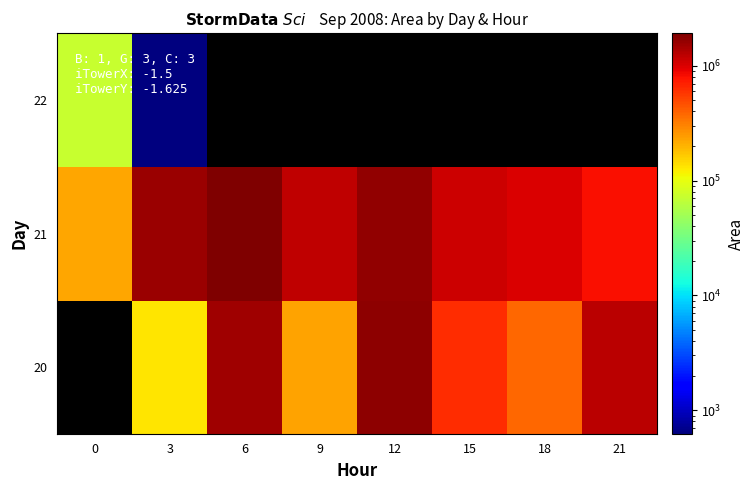

Rank the series by their average value, from highest to lowest.

20, 21, 22